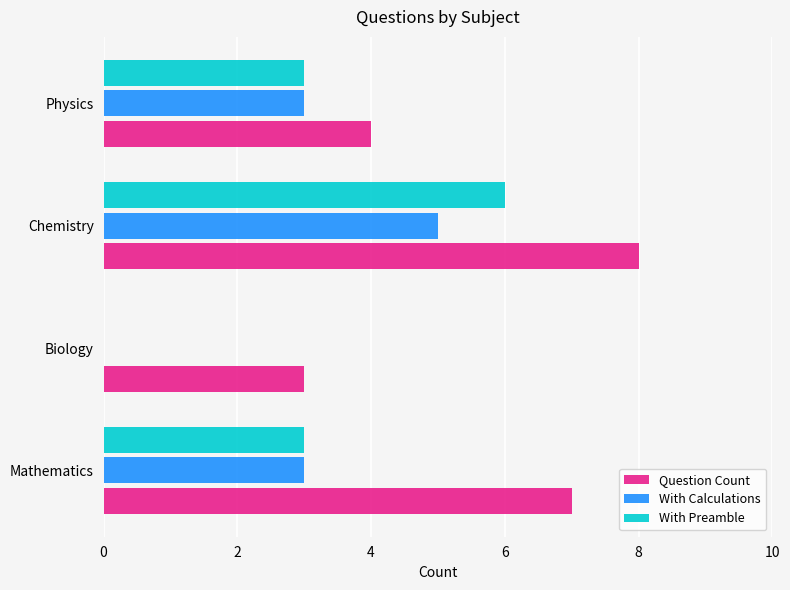

At which category is the sum across all series the highest?

Chemistry